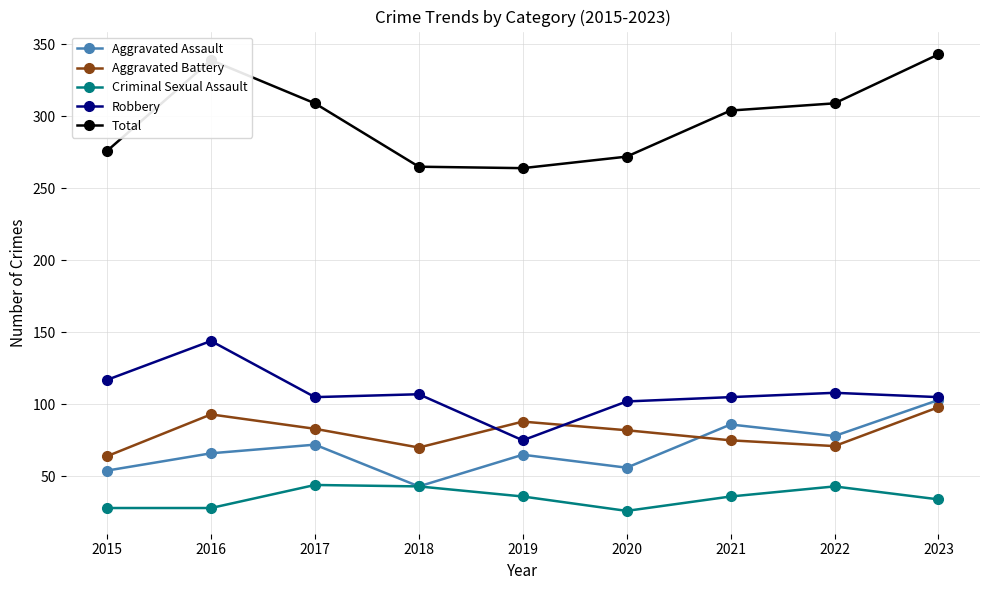

True or false: Aggravated Battery has more than 2 interior local peaks.

False